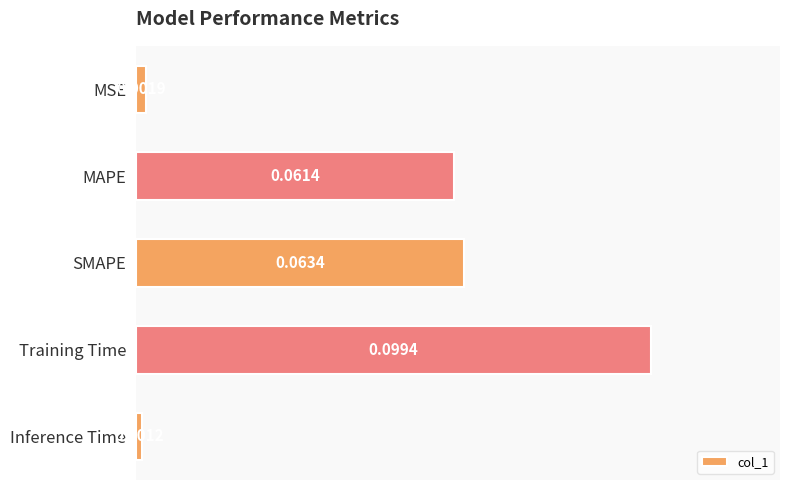

What is the label of the 1st bar from the top?

MSE